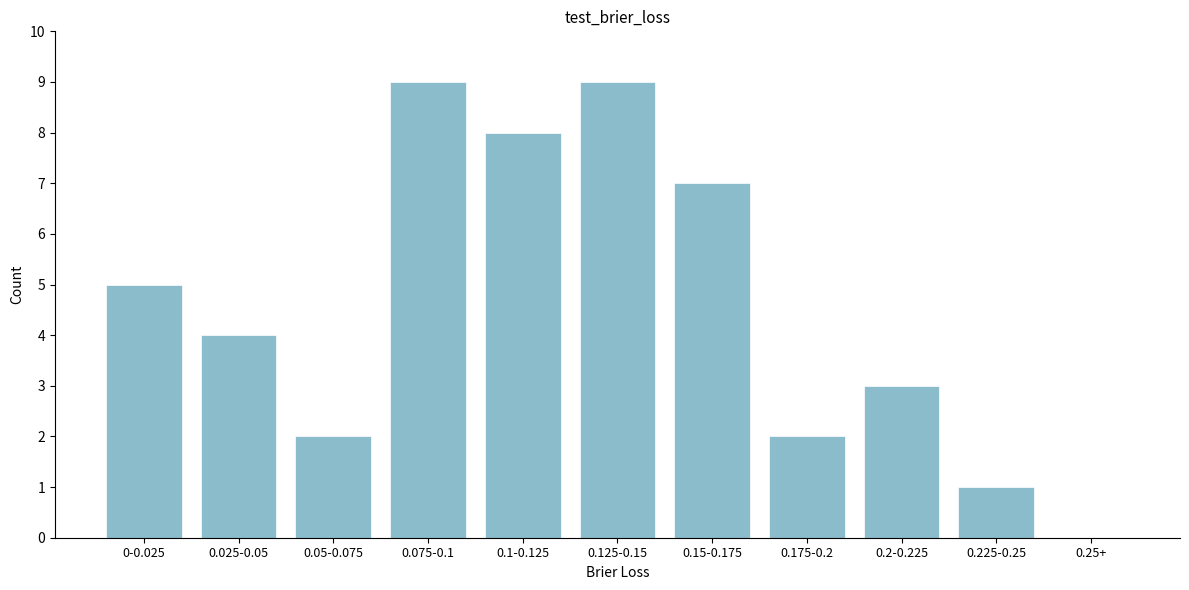

Reading left to right, extract all data points from this chart.

0-0.025=5	0.025-0.05=4	0.05-0.075=2	0.075-0.1=9	0.1-0.125=8	0.125-0.15=9	0.15-0.175=7	0.175-0.2=2	0.2-0.225=3	0.225-0.25=1	0.25+=0